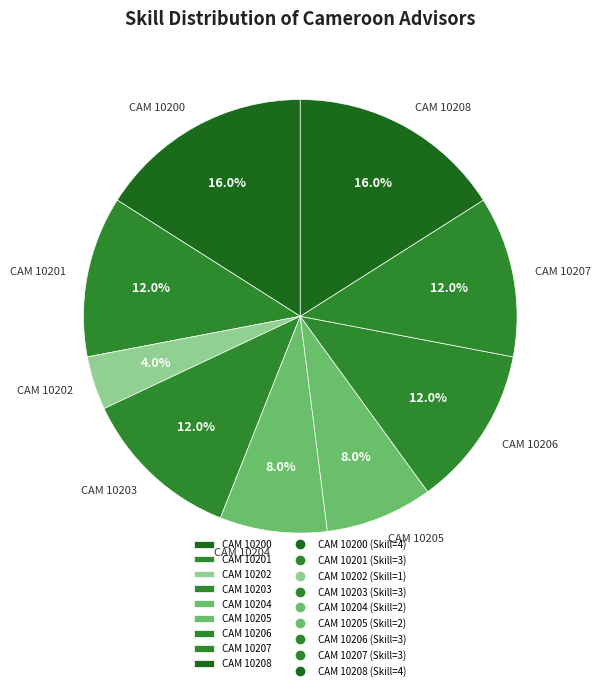

Is there a majority slice in this chart?

No